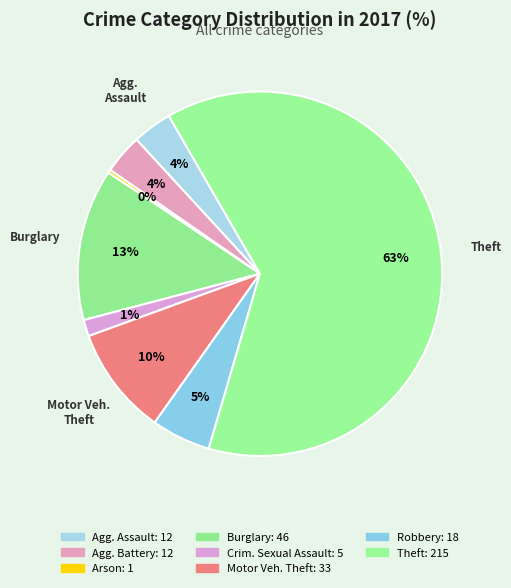

How many slices are in this pie chart?

8